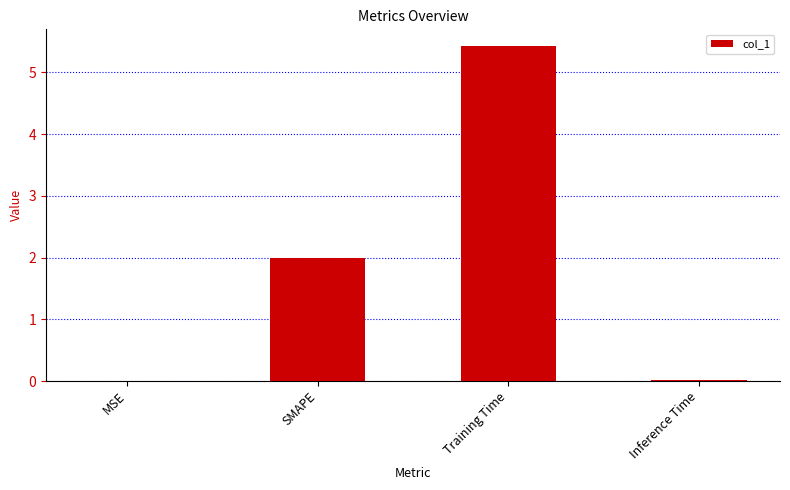

Which category has the highest value across all series?

Training Time